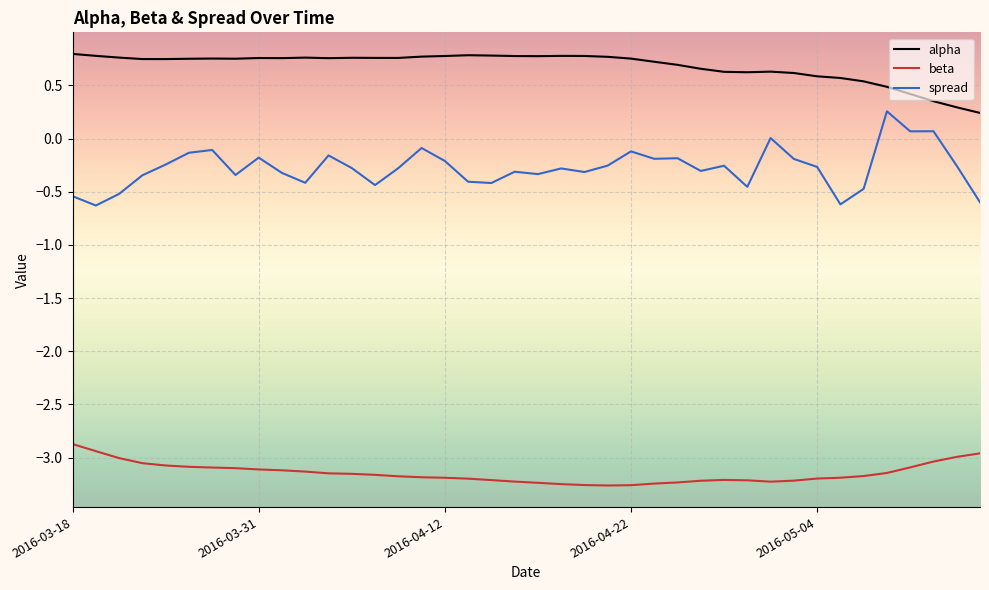

Rank the series by their average value, from lowest to highest.

beta, spread, alpha